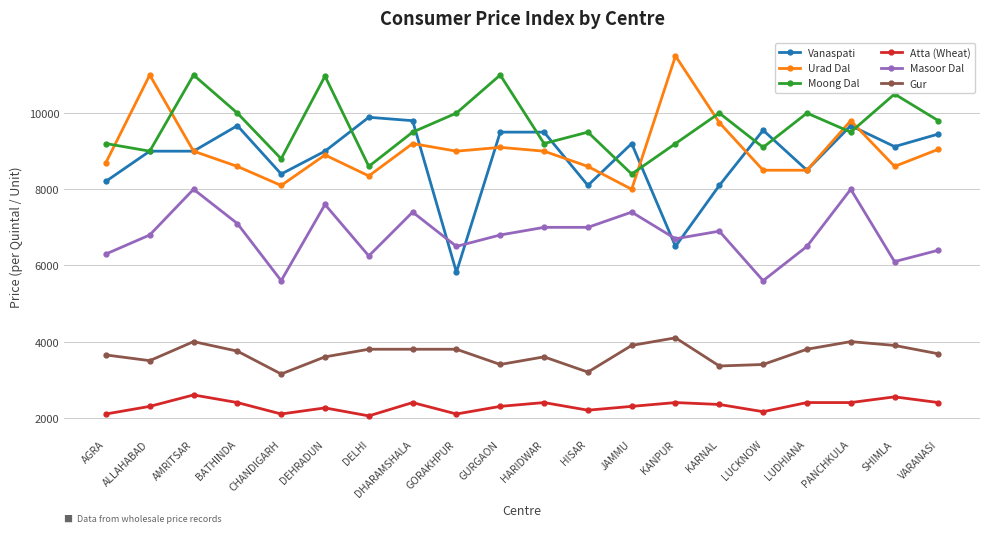

Rank the series by their maximum value, from lowest to highest.

Atta (Wheat), Gur, Masoor Dal, Vanaspati, Moong Dal, Urad Dal